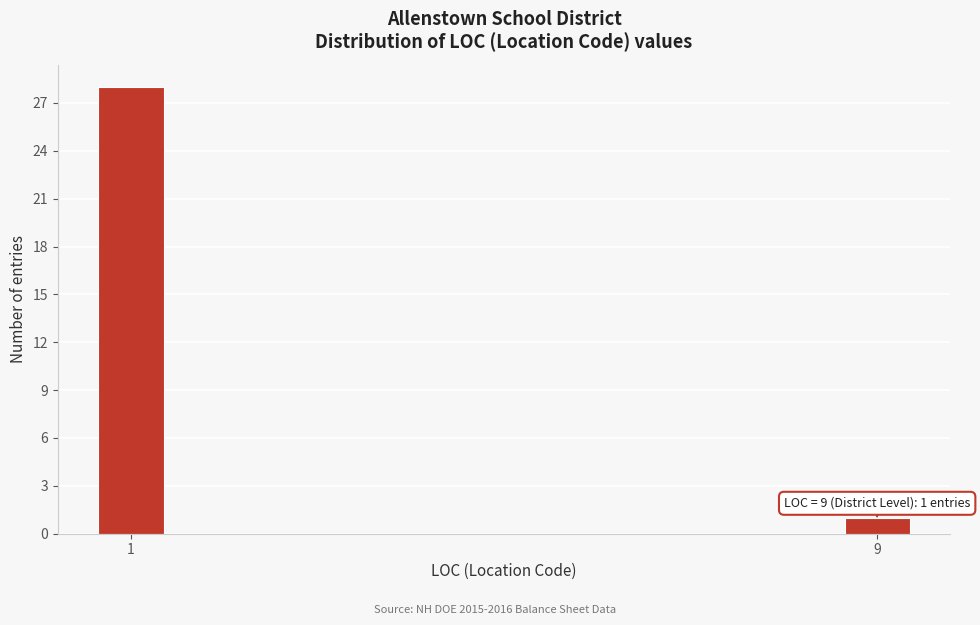

Reading left to right, list all the values displayed in this chart.

1=28	9=1